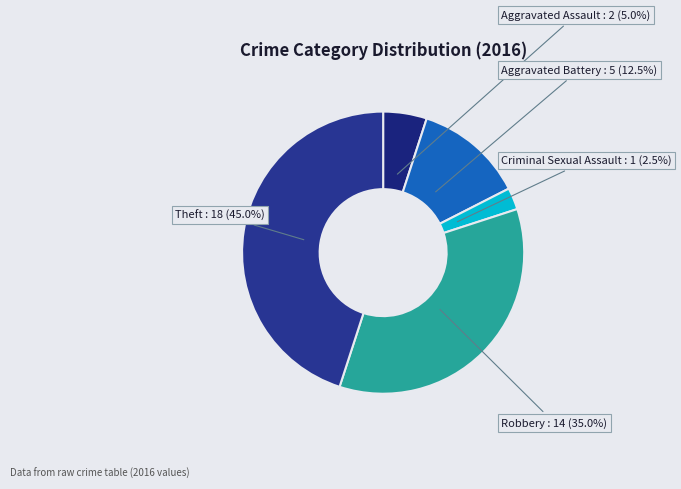

What is the largest slice in the pie chart?

Theft